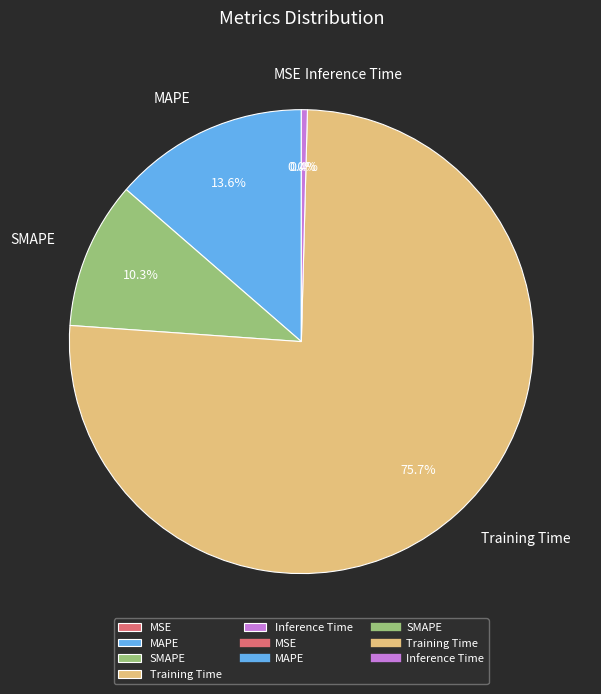

What percentage is NOT represented by MAPE?

86.4%